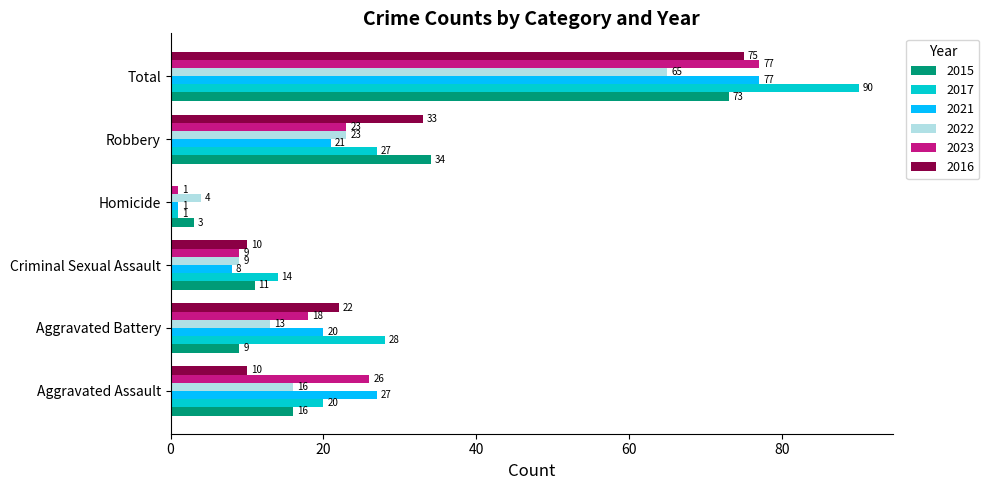

What is the greatest value displayed?

90